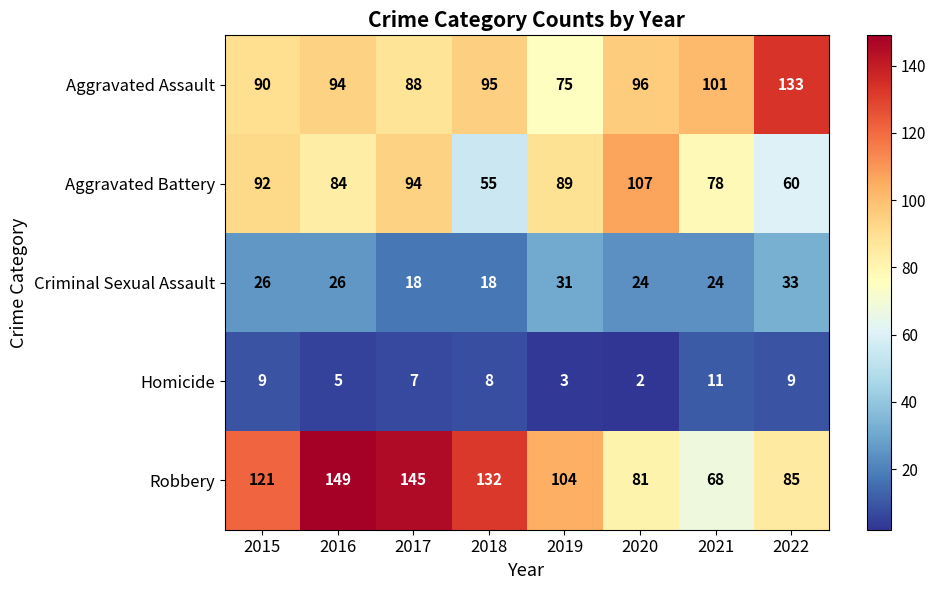

At which category is the sum across all series the highest?

2016